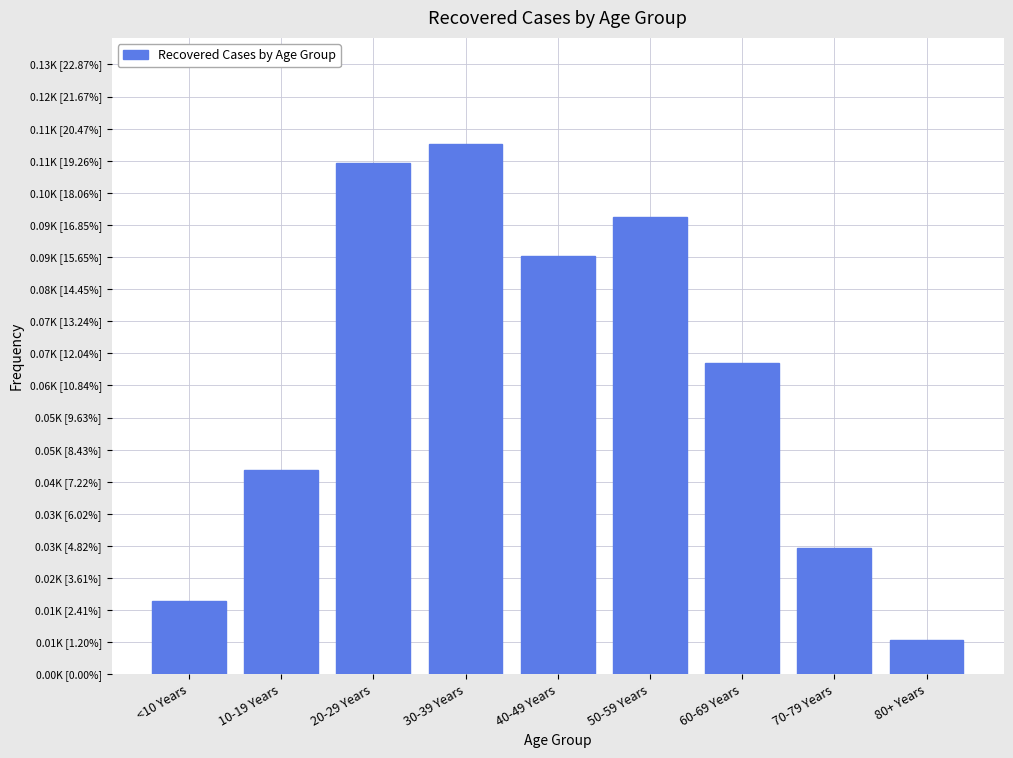

Does the chart contain any negative values?

No